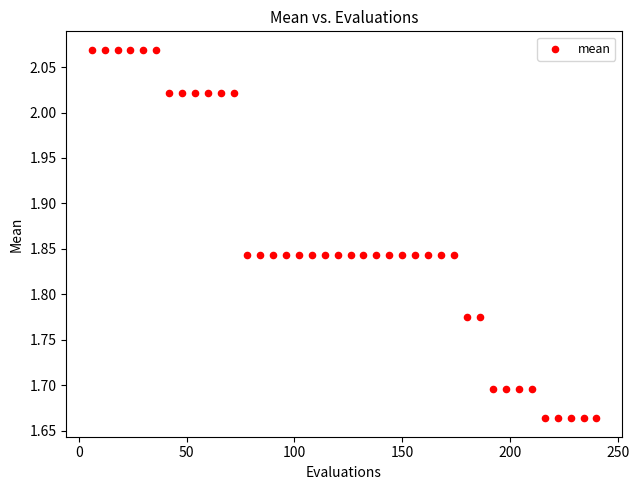

What is the range of X values (max minus min)?

234.0